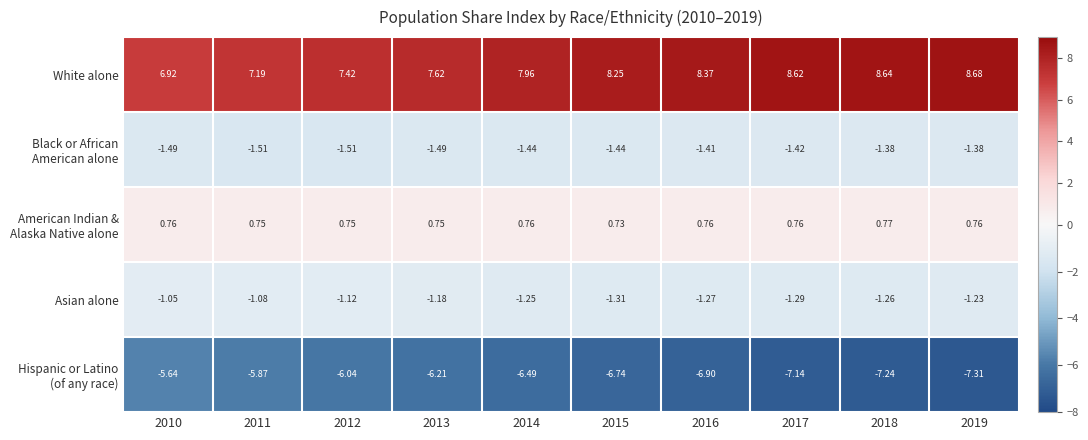

Which series has the largest total across all categories?

White alone